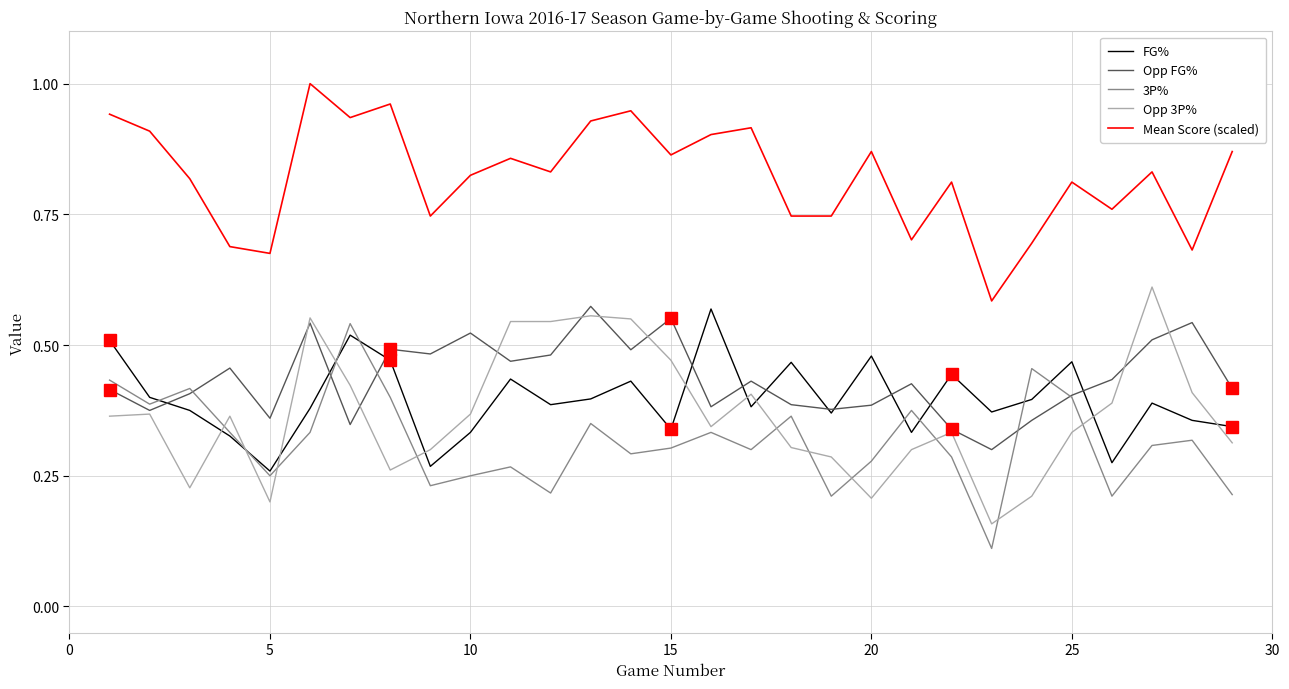

Which series has the largest total across all categories?

Mean Score (scaled)